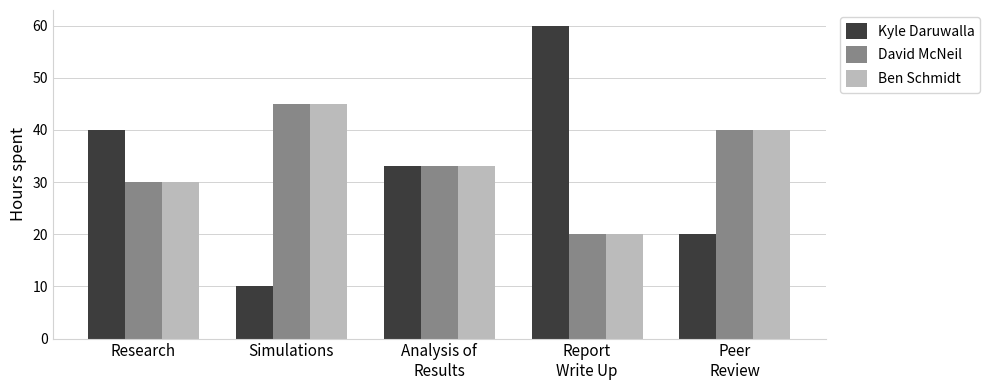

At which category does the chart reach its minimum across all series?

Simulations